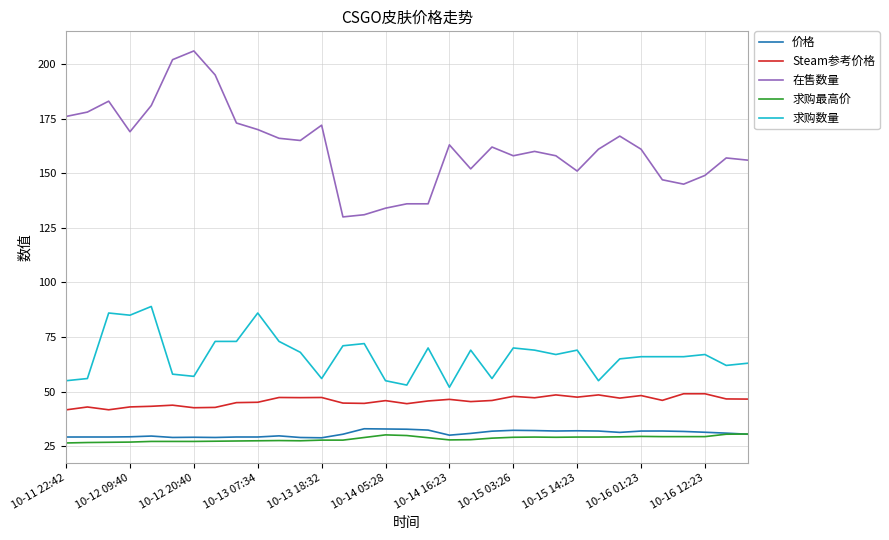

Which series has the largest total across all categories?

在售数量